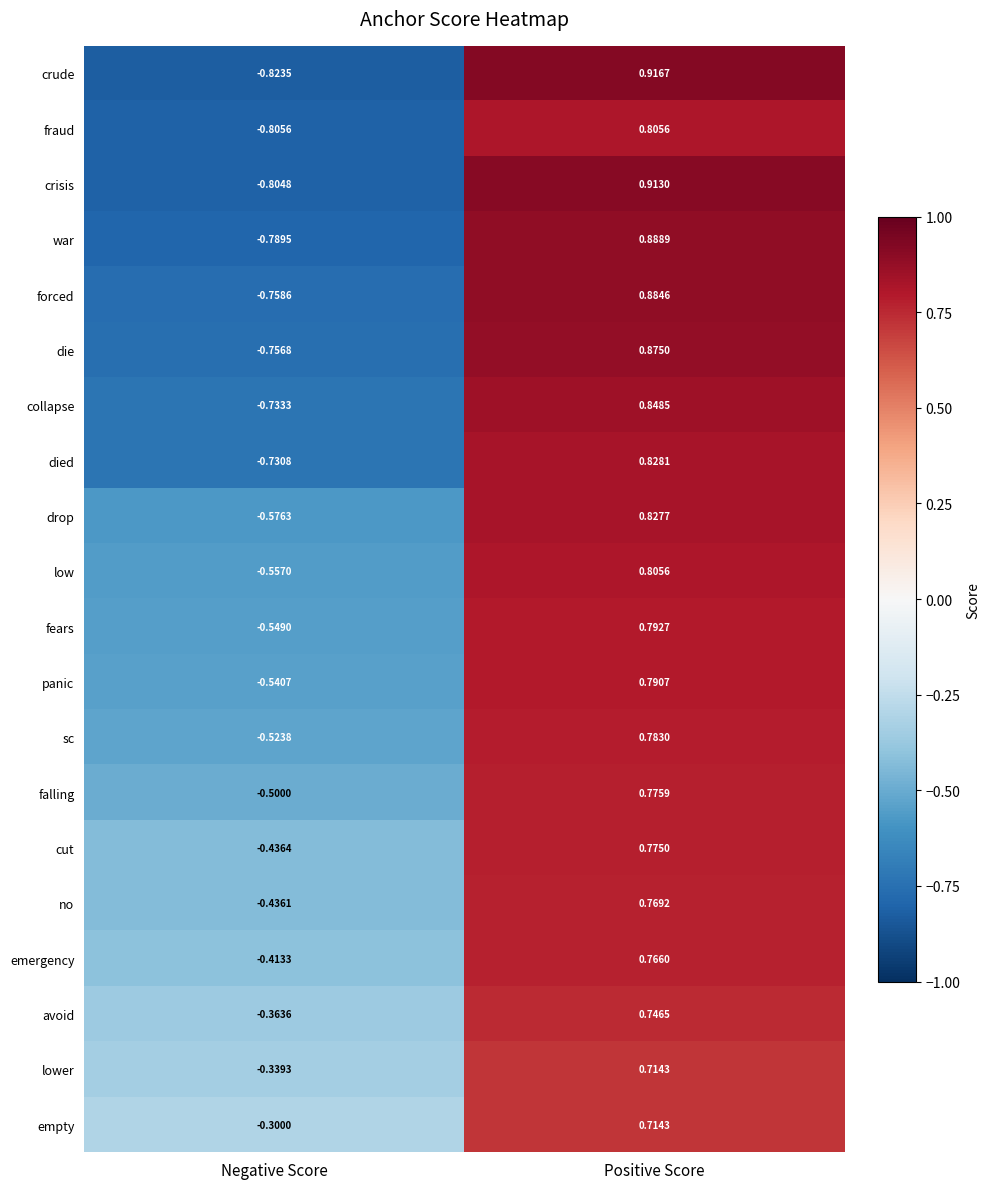

At which category is the sum across all series the highest?

Positive Score